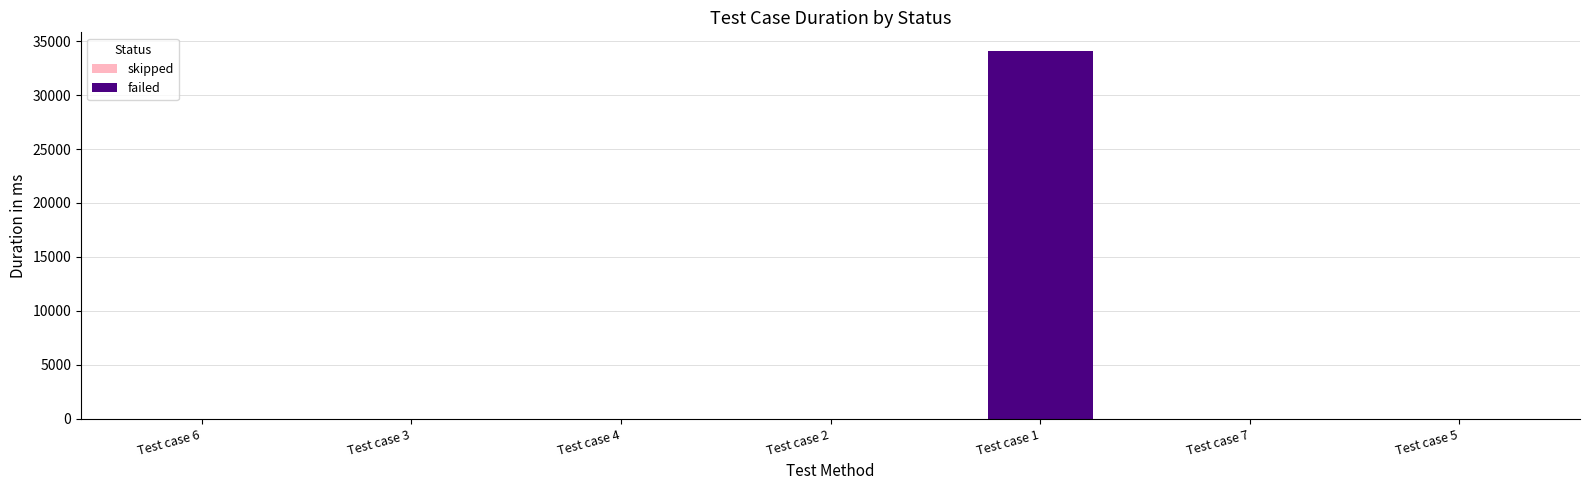

At which category does the chart reach its peak across all series?

Test case 1